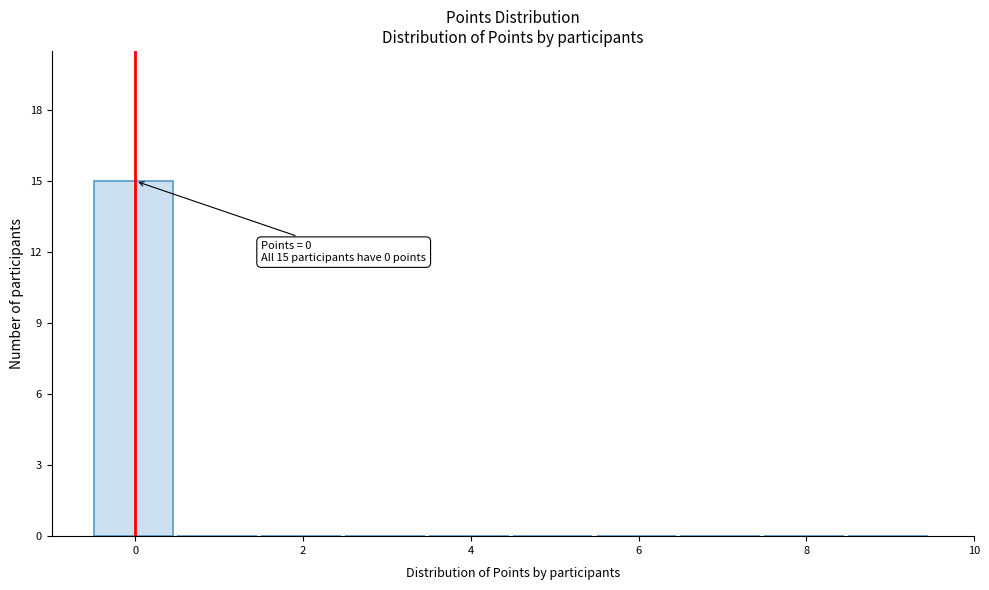

Which range on the x-axis has the tallest bar?

-0.5 to 0.5